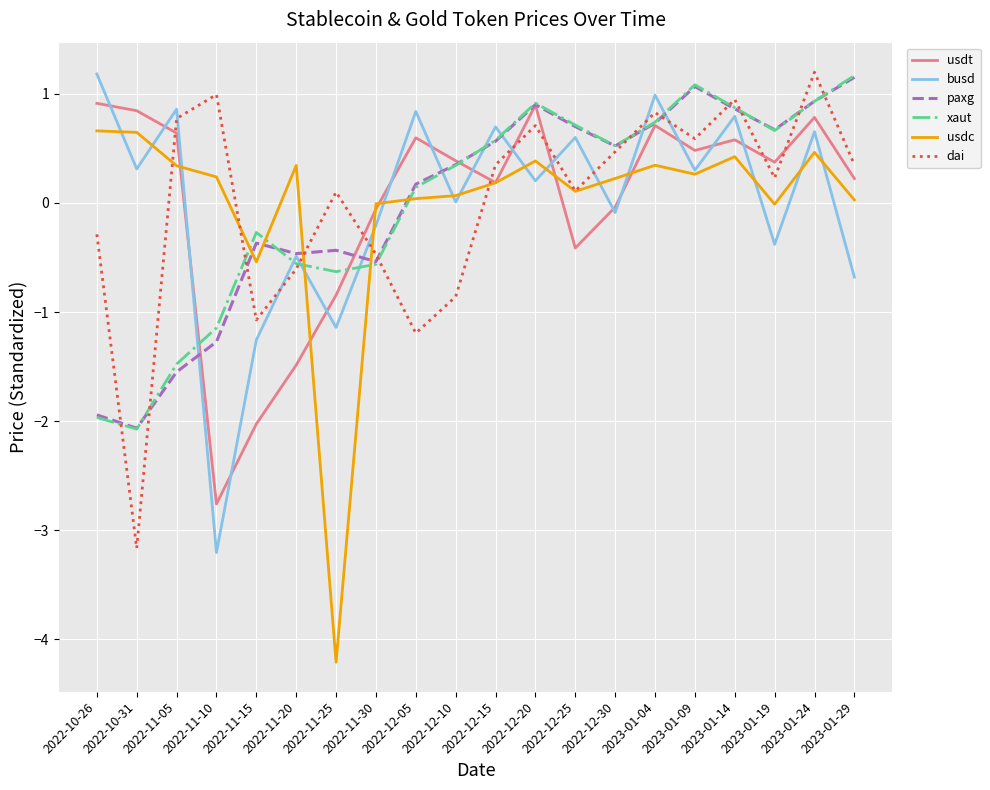

True or false: paxg and usdc intersect in this chart.

True